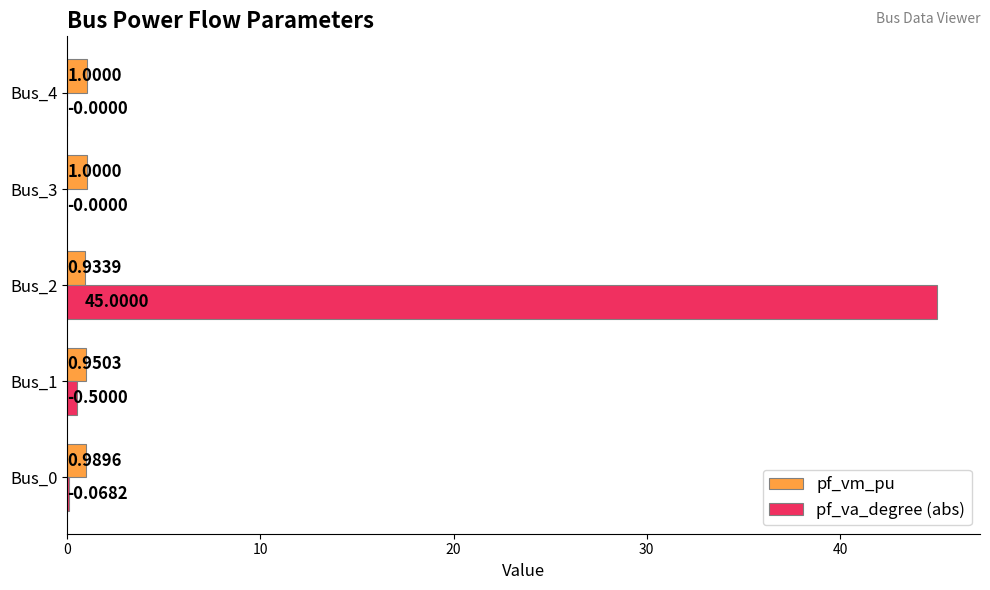

What is the total value across all series at Bus_0?

1.1